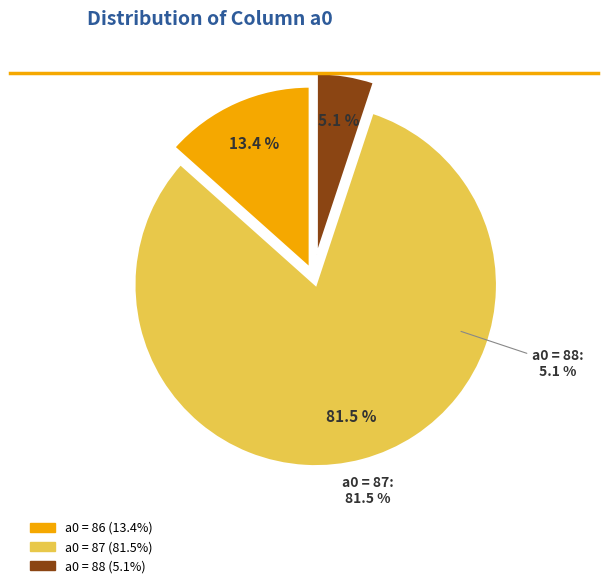

Count the number of slices in the pie.

3